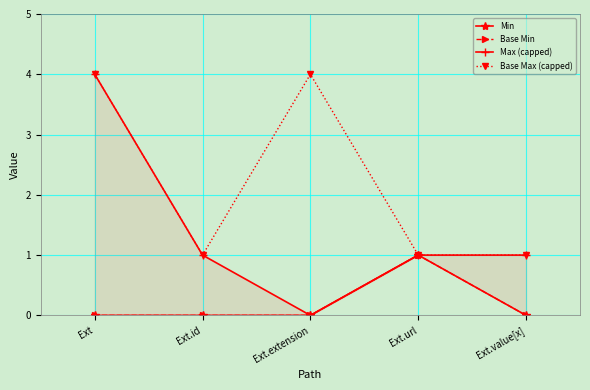

What is the label of the 5th point from the left?

Ext.value[x]